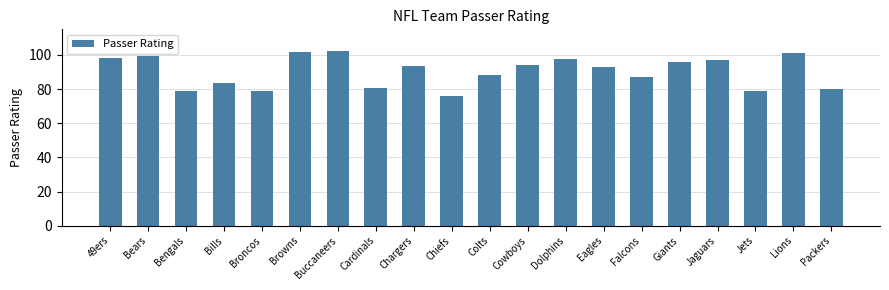

What value does the data have at Chiefs?

76.0